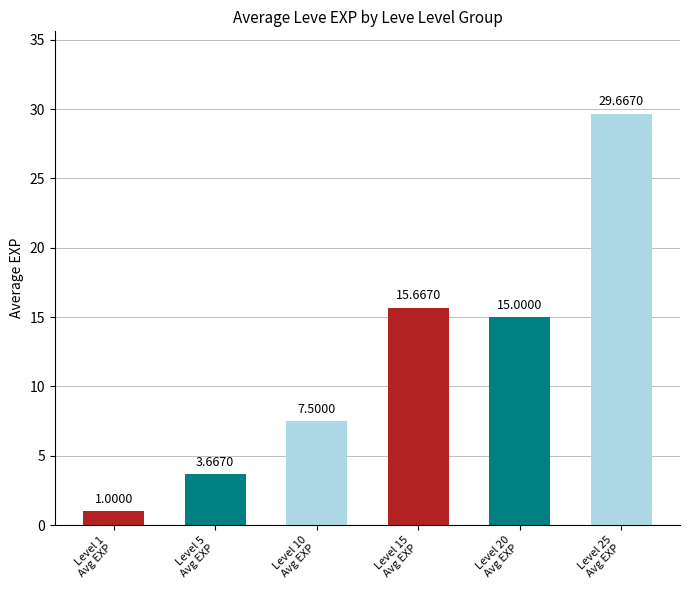

How many bars are there in total?

6